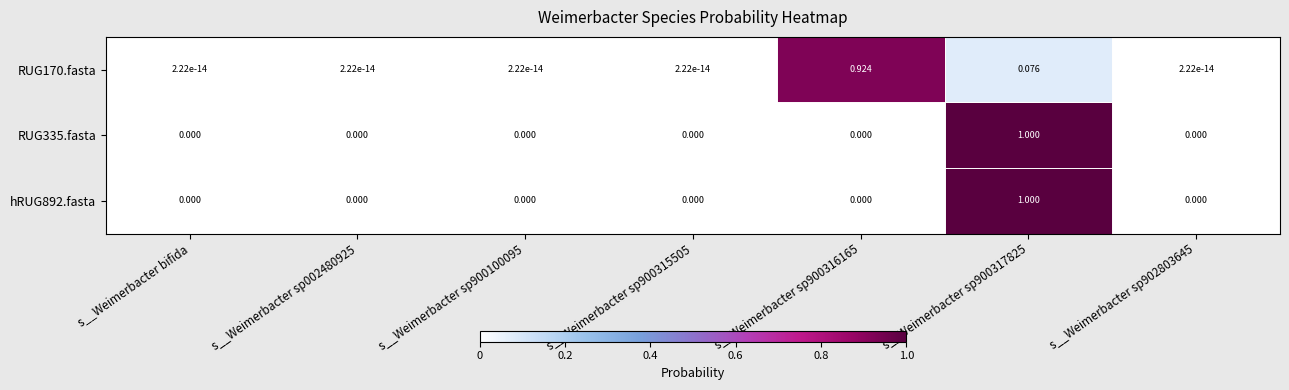

Is the value of RUG335.fasta at s__Weimerbacter sp900317825 greater than the value of RUG170.fasta at s__Weimerbacter sp900317825?

Yes